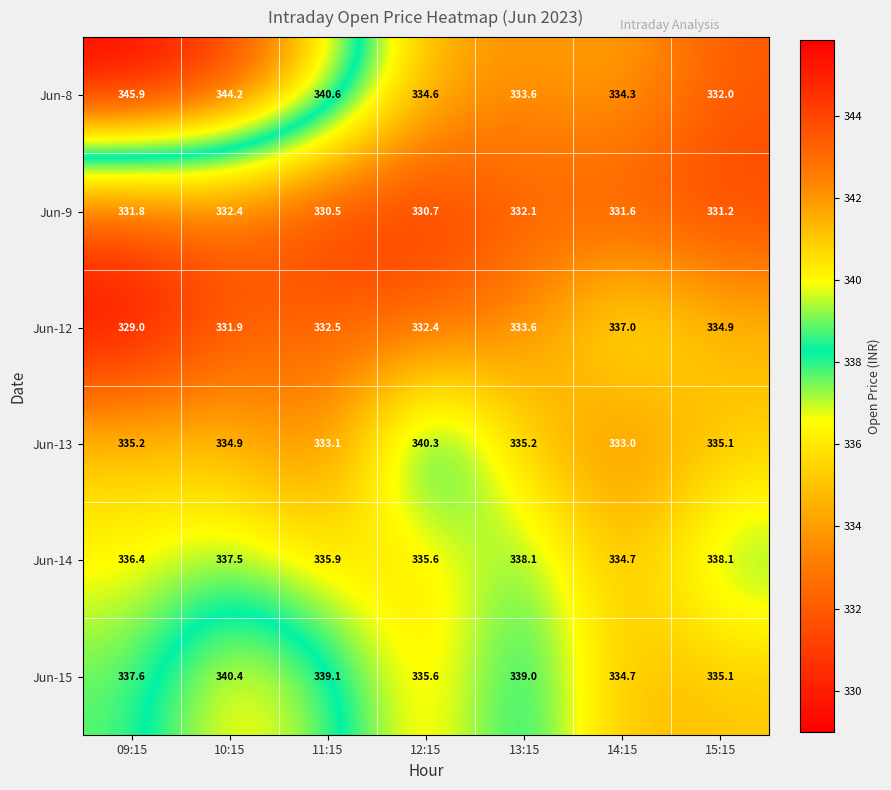

What is the difference between the second highest and second lowest values in the Jun-8 series?

10.6